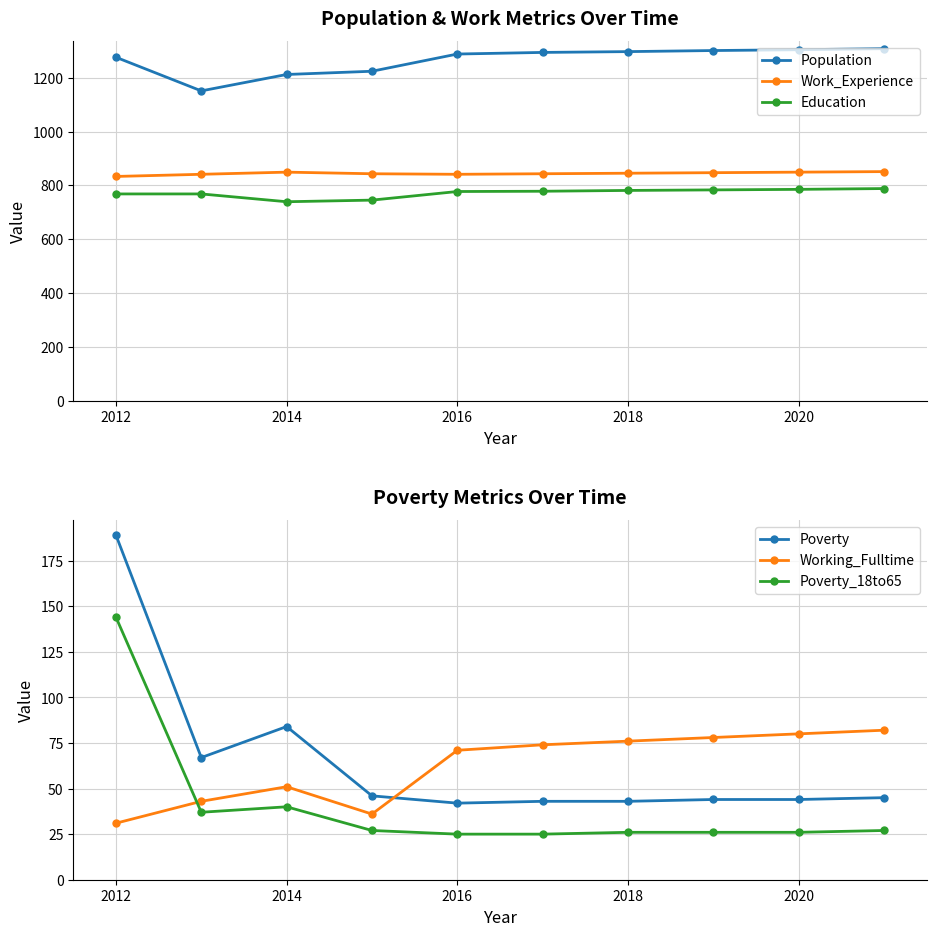

Is it true that Working_Fulltime equals 74 at 2014?

False